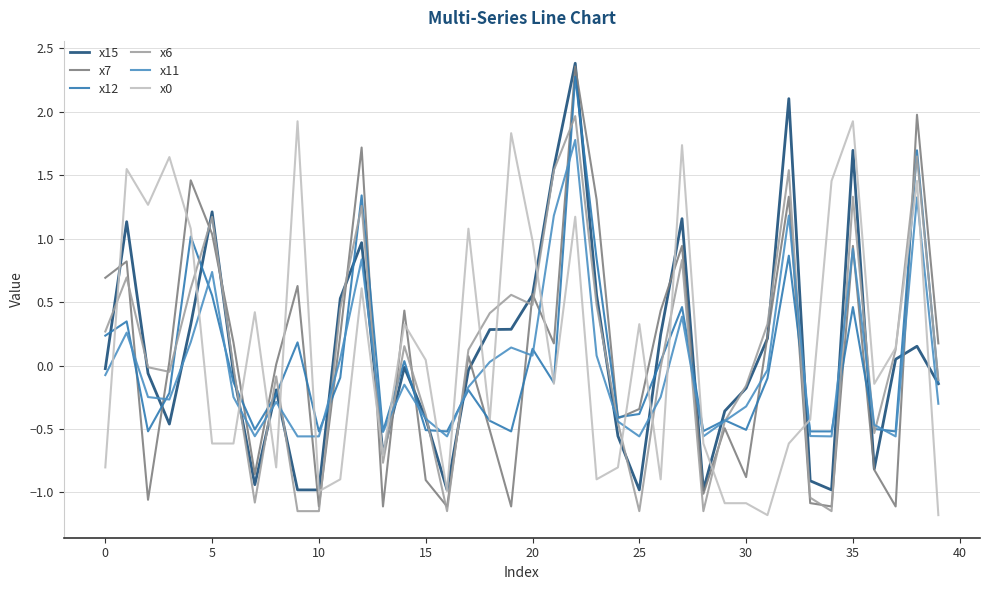

What is the label of the 28th point from the right?

12